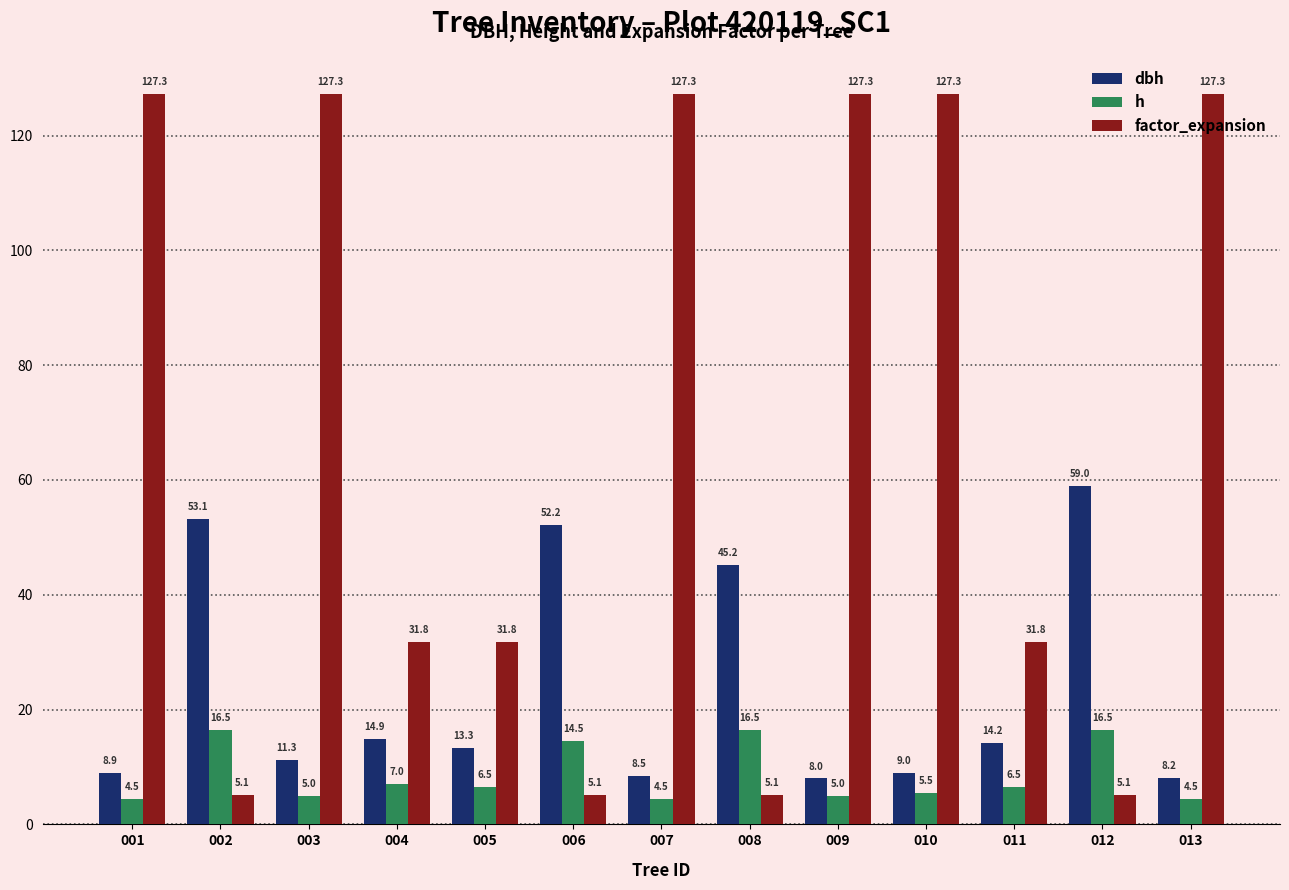

How many values in the h series are below 6?

6